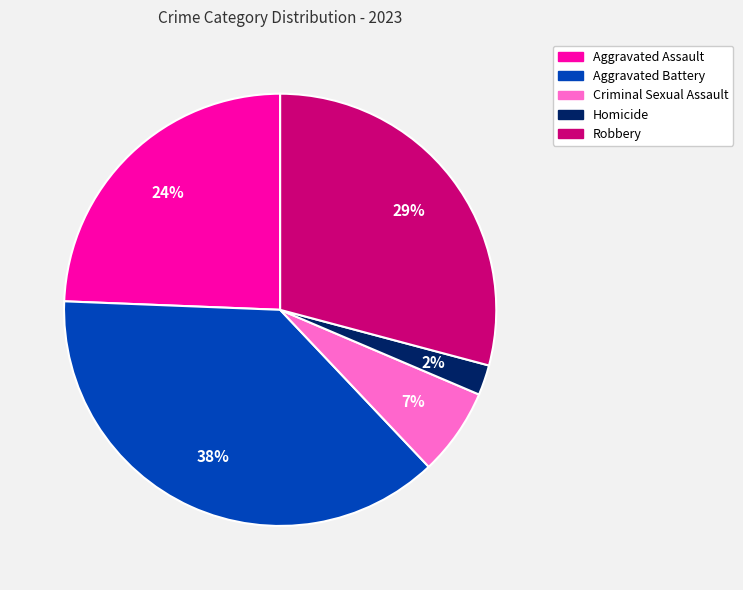

Which category has the smallest portion of the pie?

Homicide